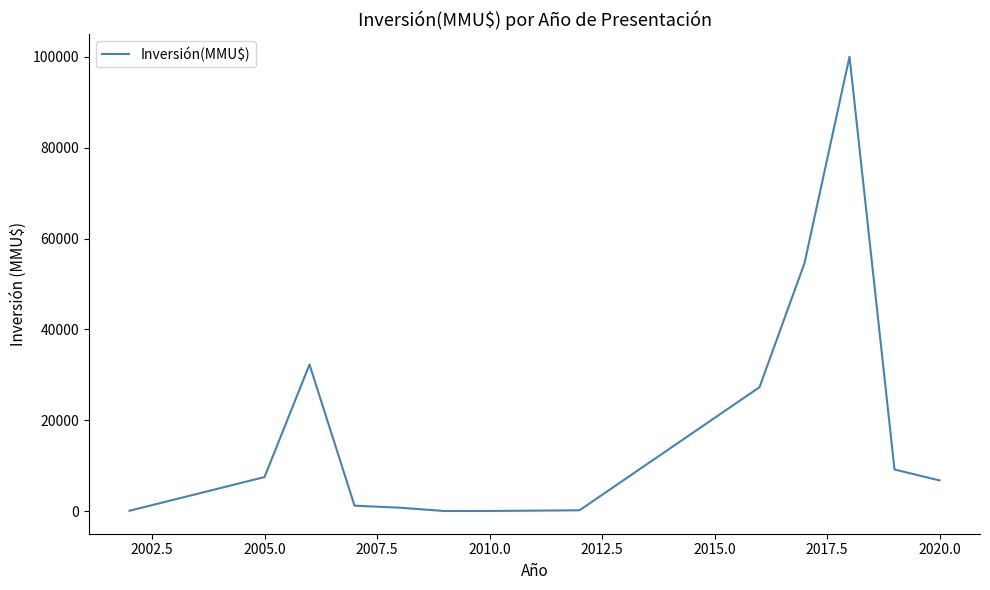

How many lines are shown in the chart?

1